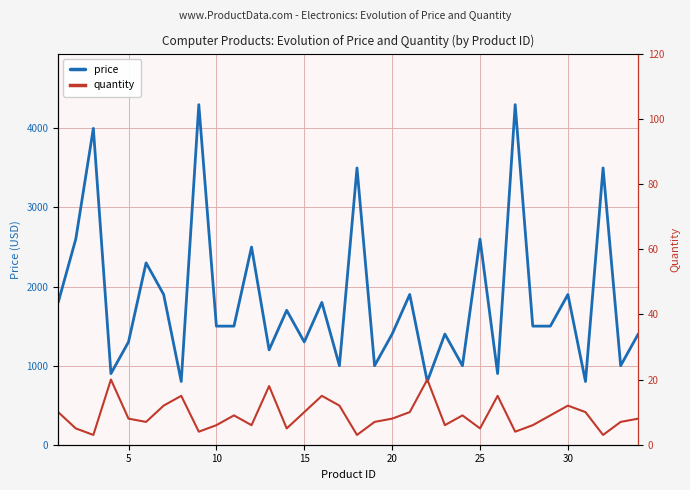

The quantity series shows 2 at 13. True or false?

False